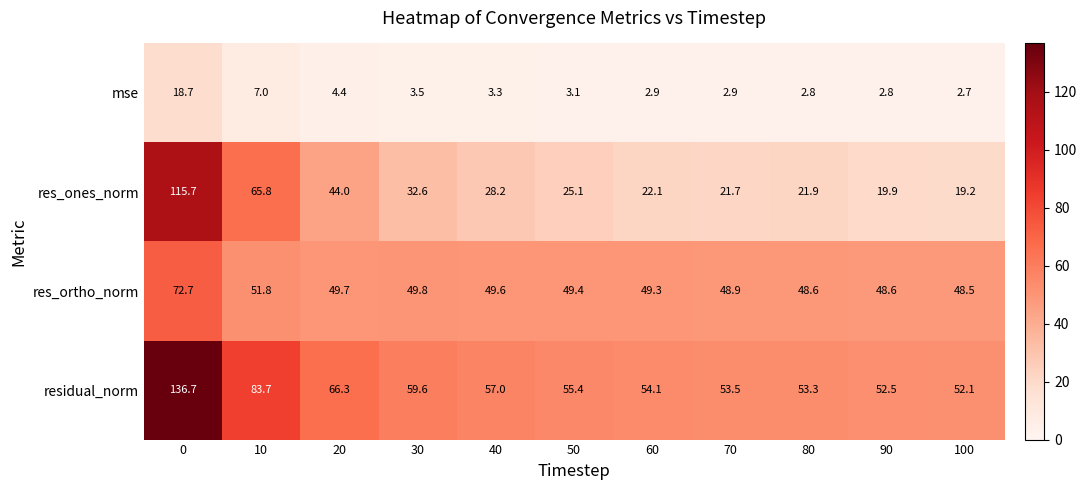

Rank the series by their average value, from highest to lowest.

residual_norm, res_ortho_norm, res_ones_norm, mse